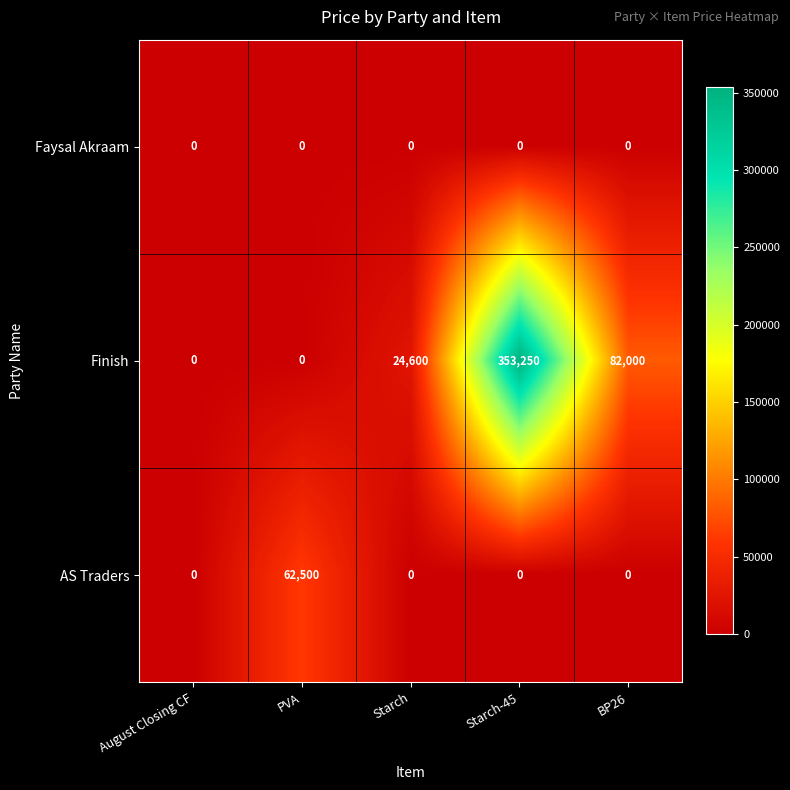

Reading left to right, extract all data points from this chart.

Faysal Akraam: August Closing CF=0	PVA=0	Starch=0	Starch-45=0	BP26=0
Finish: August Closing CF=0	PVA=0	Starch=24600	Starch-45=353250	BP26=82000
AS Traders: August Closing CF=0	PVA=62500	Starch=0	Starch-45=0	BP26=0